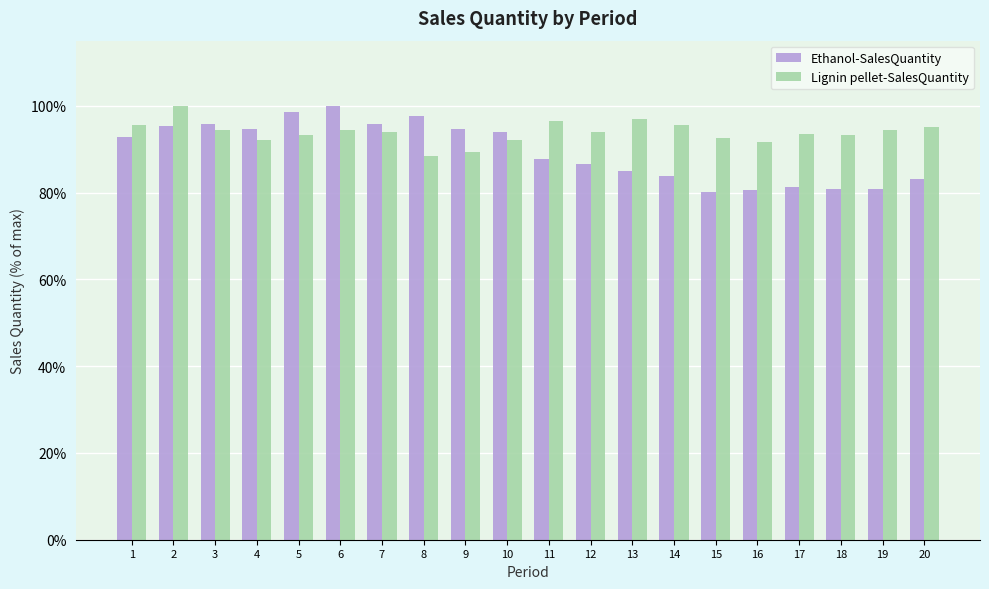

What is the maximum value for Ethanol-SalesQuantity?

100.0